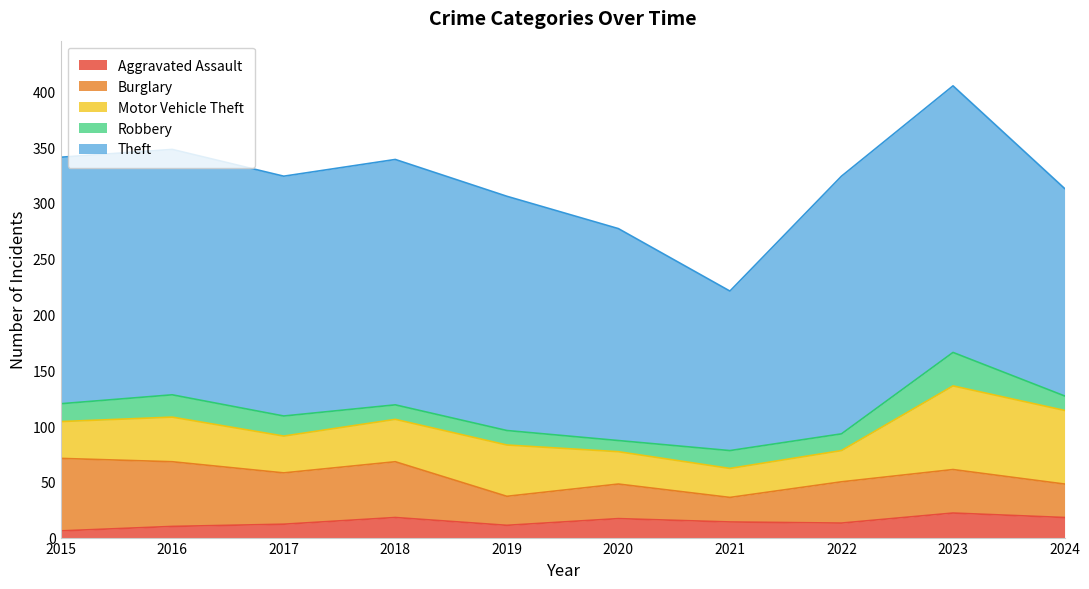

How many lines are shown in the chart?

5